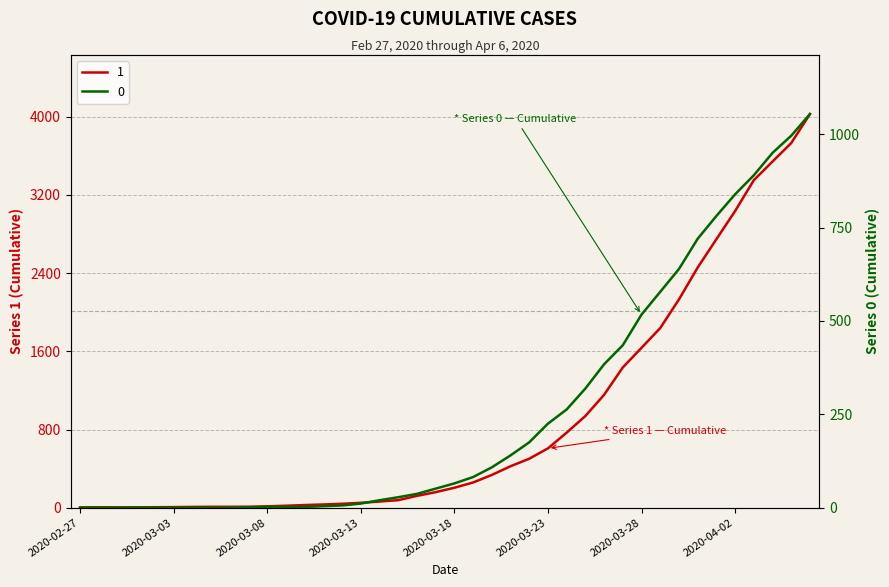

Which series has the largest total across all categories?

1